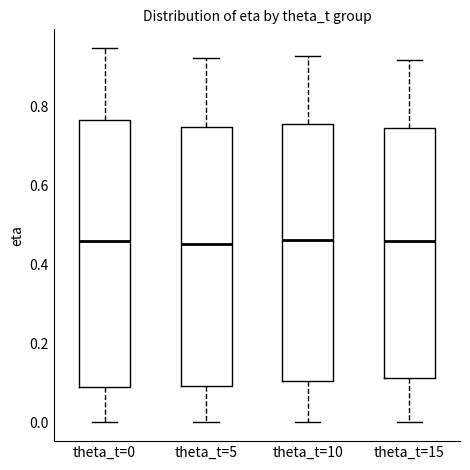

Where is the lower edge of the box for theta_t=15 on the y-axis? The values are not printed on the chart, so give them approximately, as read against the axis.

0.12